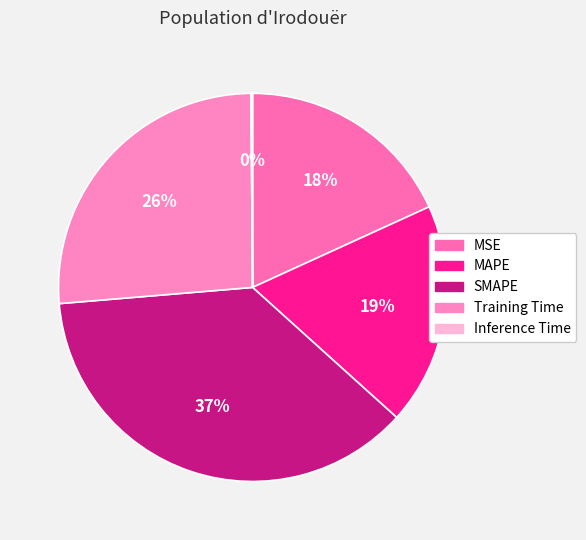

The MSE slice represents 28% of the pie. True or false?

False